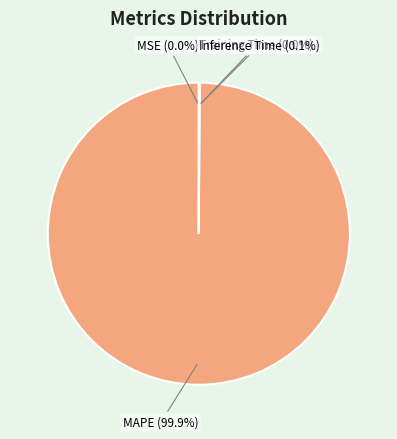

Which slice represents more than half of the pie?

MAPE